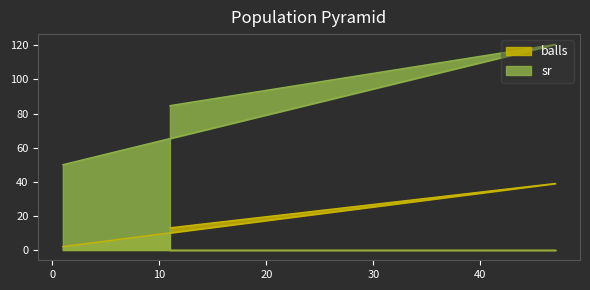

Reading left to right, list all the values displayed in this chart.

balls: 1=2.0	47=39.0	11=13.0
sr: 1=50.0	47=120.5	11=84.6